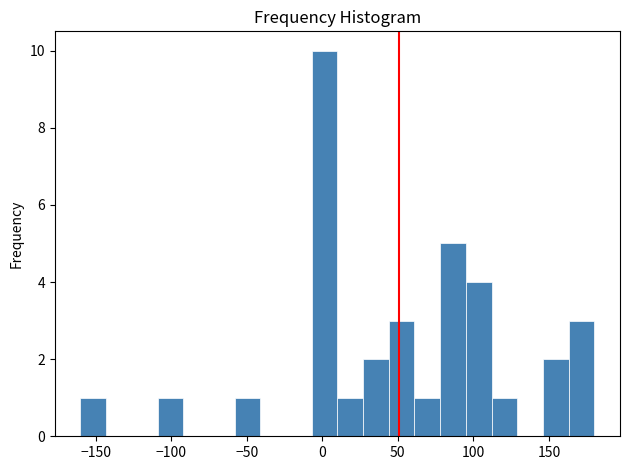

Read against the x-axis, roughly where is the centre of the tallest bar?

0